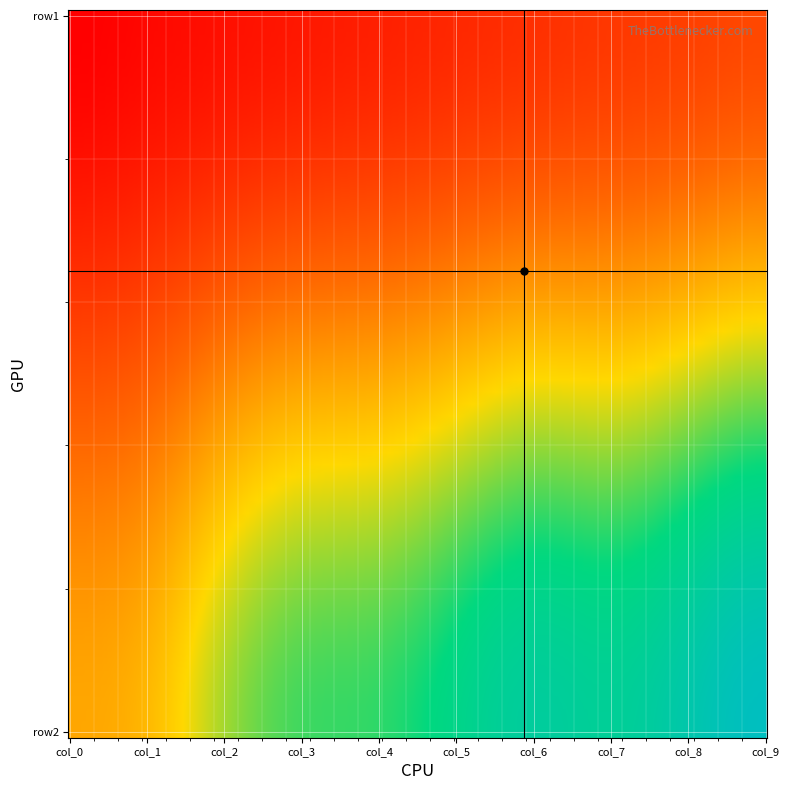

The value of row1 at col_8 is 9. True or false?

True